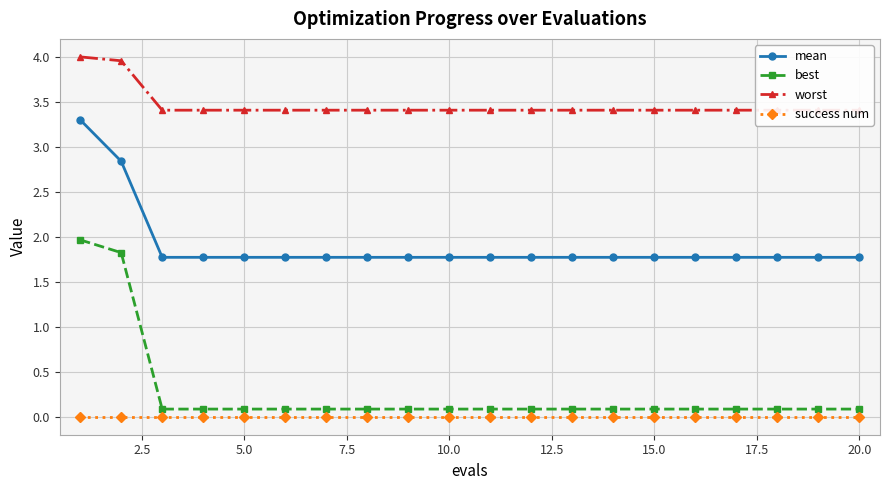

How many lines are shown in the chart?

4